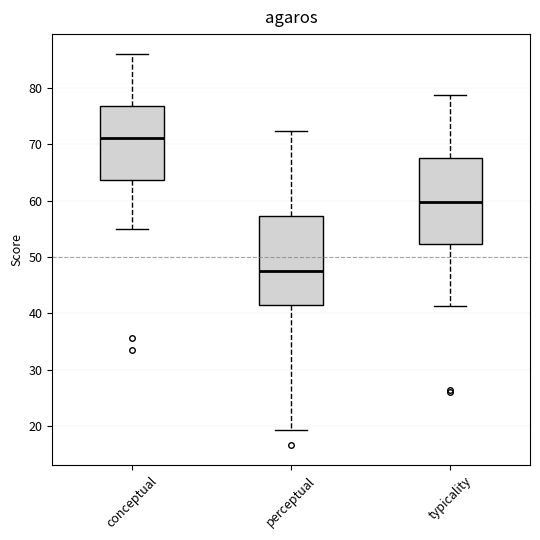

Where is the upper edge of the box for typicality on the y-axis? The values are not printed on the chart, so give them approximately, as read against the axis.

68